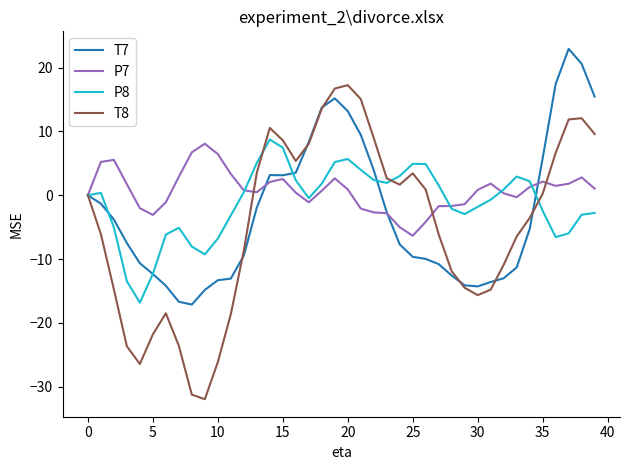

What is the minimum value for P8?

-16.8